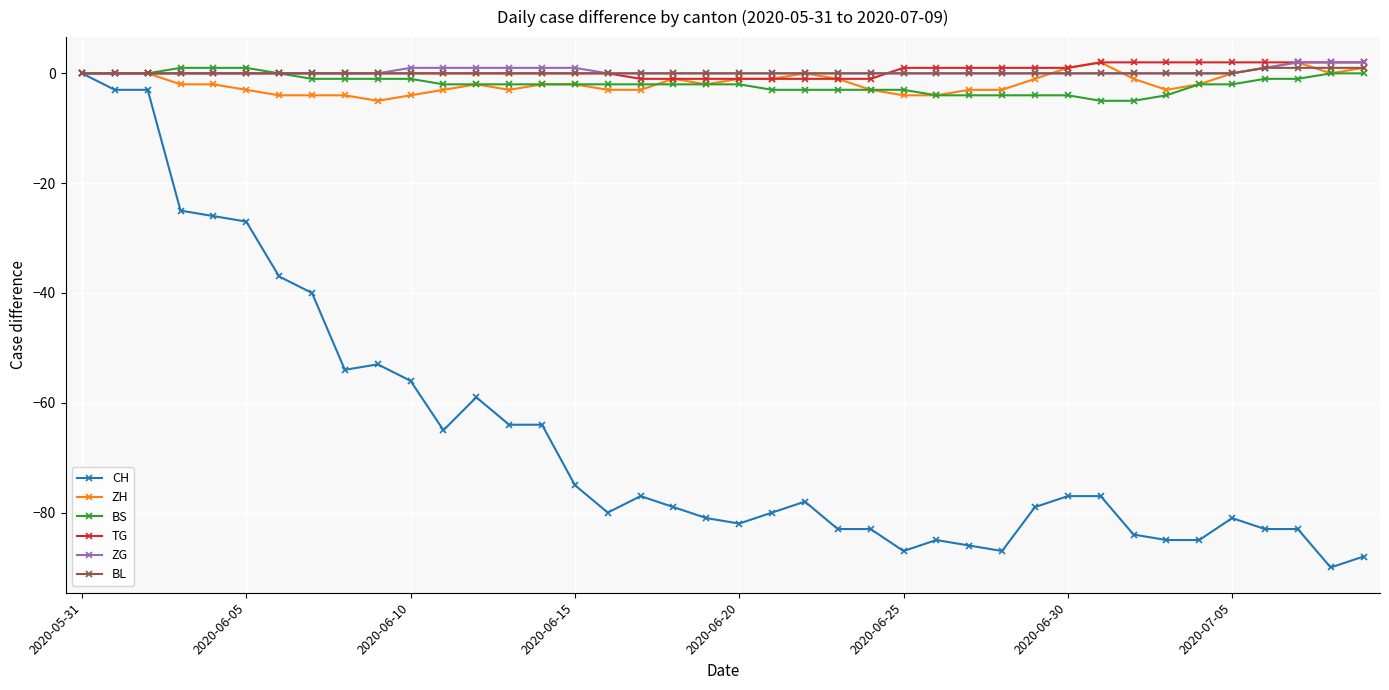

How many lines are shown in the chart?

6